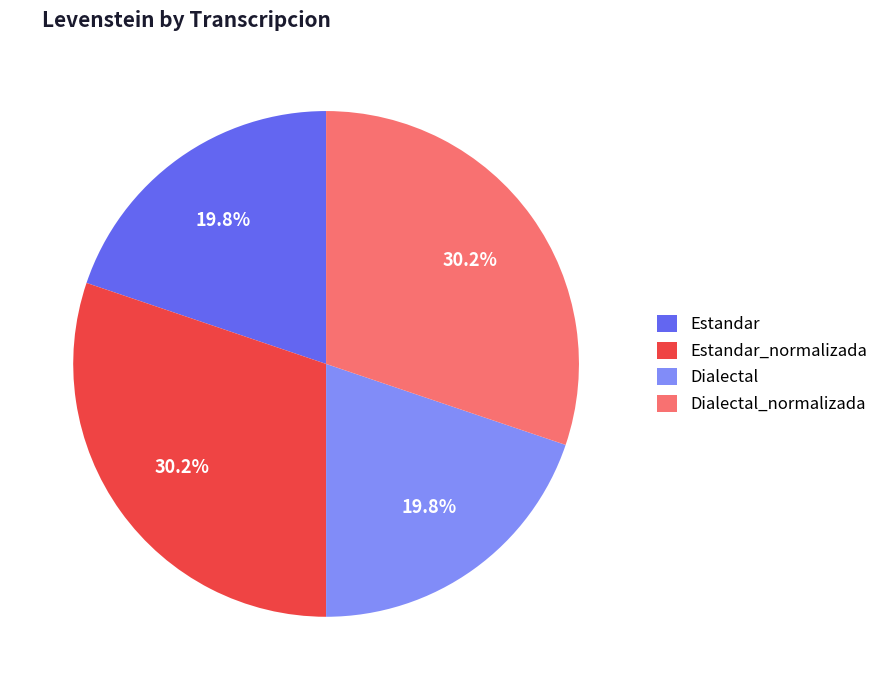

To the nearest percent, what is the combined percentage of Dialectal_normalizada and Dialectal?

50%